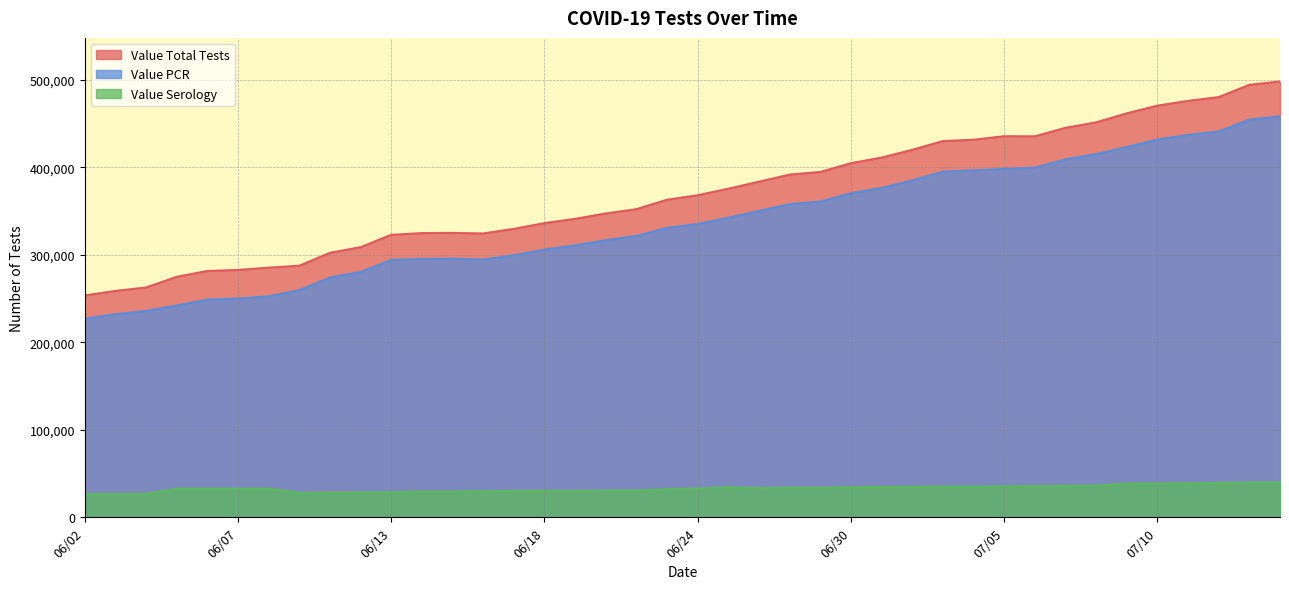

Reading right to left, what are all the values shown in this chart?

Value Total Tests: 498179	494343	480372	475983	470548	461756	451451	445196	435471	435584	431611	430071	420058	411217	404781	394773	391765	383636	375636	368152	363027	352215	347331	341140	336267	329710	324433	325065	324869	322900	308786	302347	287597	285358	282734	281559	274919	262714	258767	253585
Value PCR: 458247	454682	441056	437088	431910	423259	415204	409217	399715	398260	396592	395052	385223	376534	370400	360929	357928	350296	342447	335276	330889	321642	316784	310870	306029	299520	294700	295530	295335	294265	280467	274107	259649	252593	249980	248806	242174	235925	232199	227056
Value Serology: 39932	39661	39316	38895	38638	38497	36247	35979	35756	35324	35019	35019	34835	34683	34381	33844	33837	33340	34447	32876	32138	30573	30547	30270	30238	30190	29733	29535	29534	28635	28319	28240	27948	32765	32754	32753	32745	26789	26568	26529